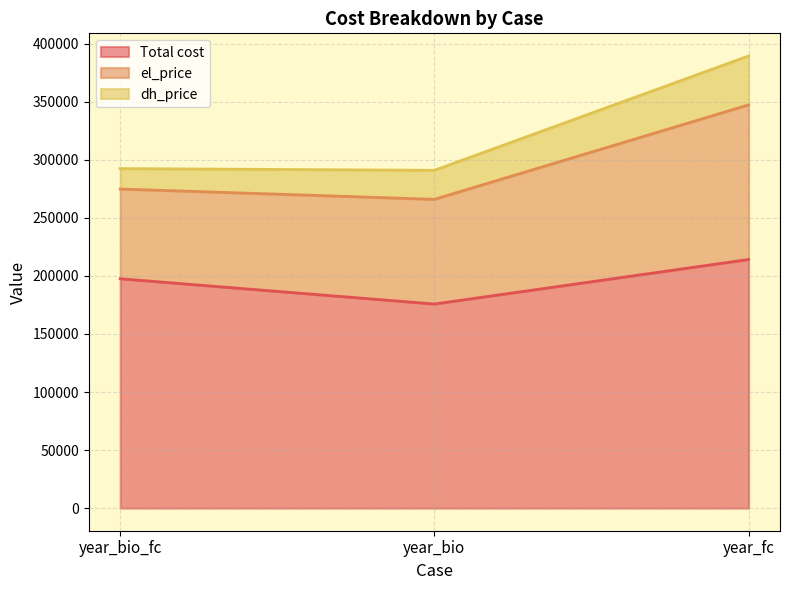

Between year_bio_fc and year_fc, which series saw the biggest shift?

el_price